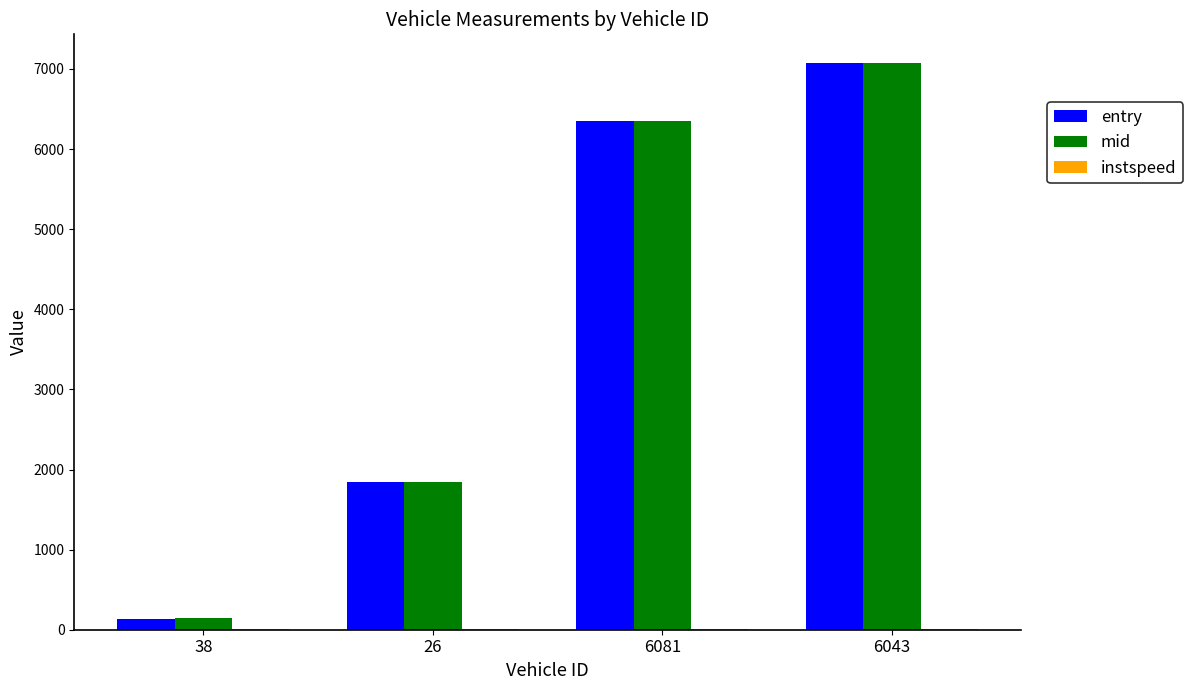

What is the sum of all mid values?

15419.0